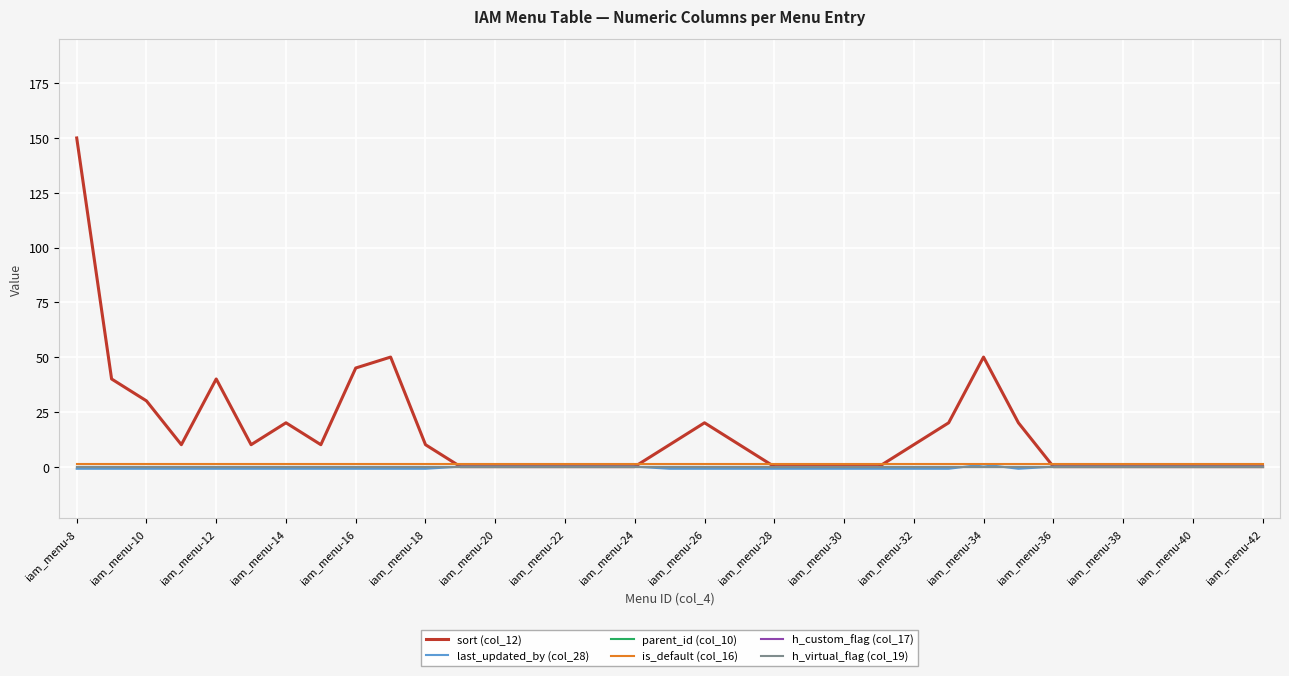

True or false: sort (col_12) and h_virtual_flag (col_19) intersect in this chart.

False